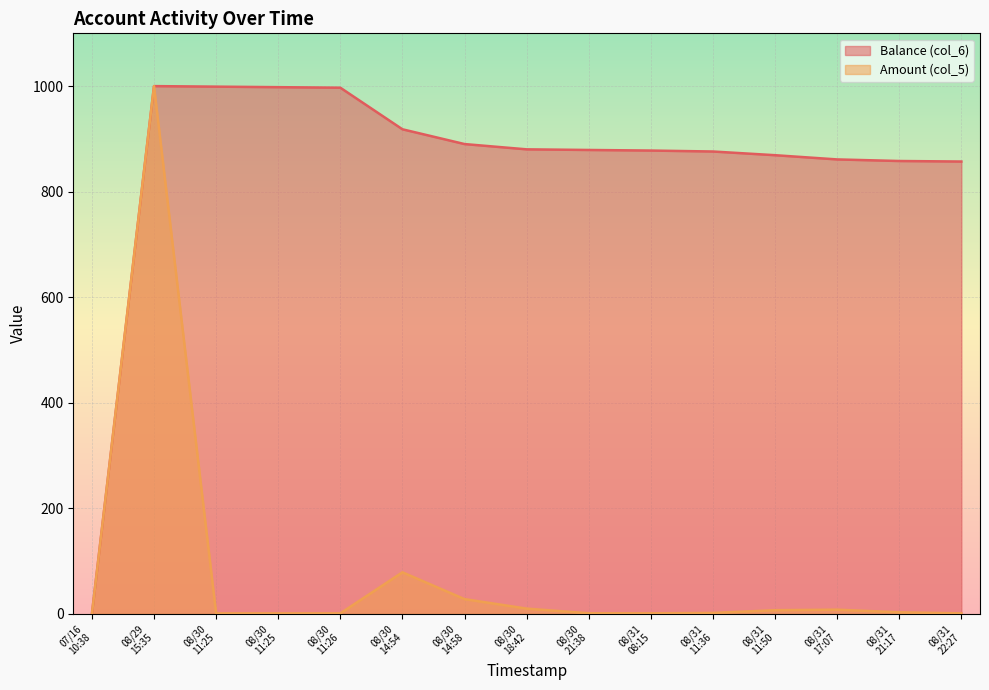

What is the sum of the Balance (col_6) values at 08/31 11:36 and 08/31 08:15?

1754.0